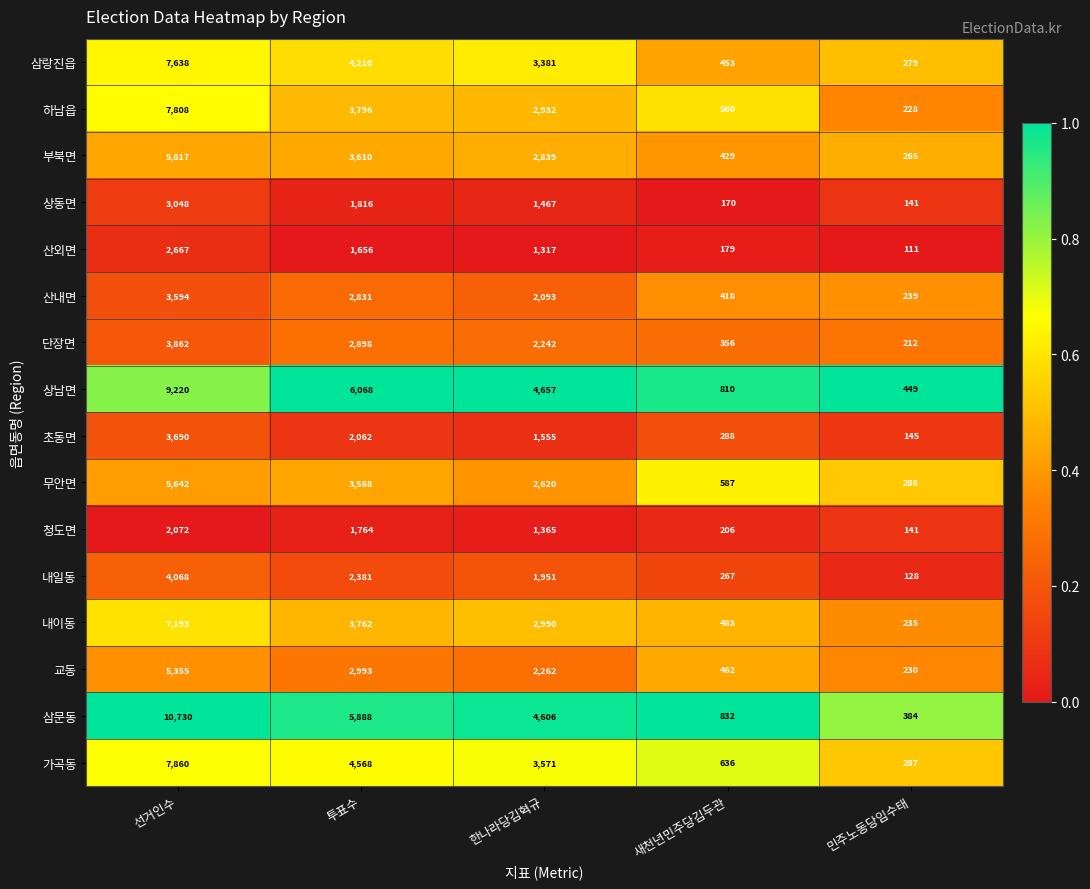

The 가곡동 series shows 1098 at 한나라당김혁규. True or false?

False